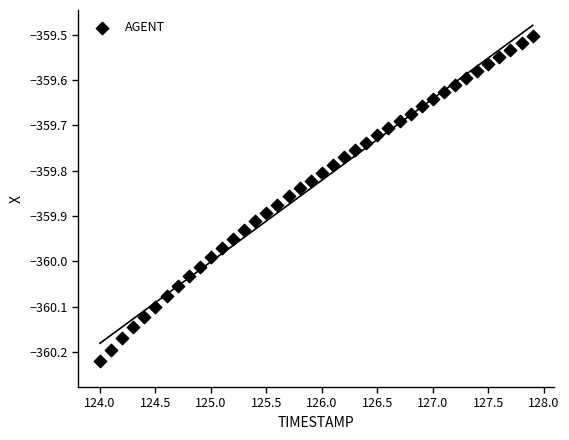

What is the range of X values (max minus min)?

3.9